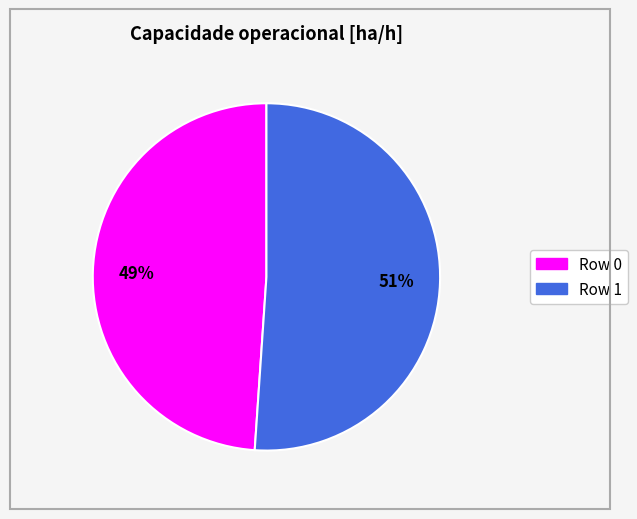

Which category accounts for the majority?

Row 1